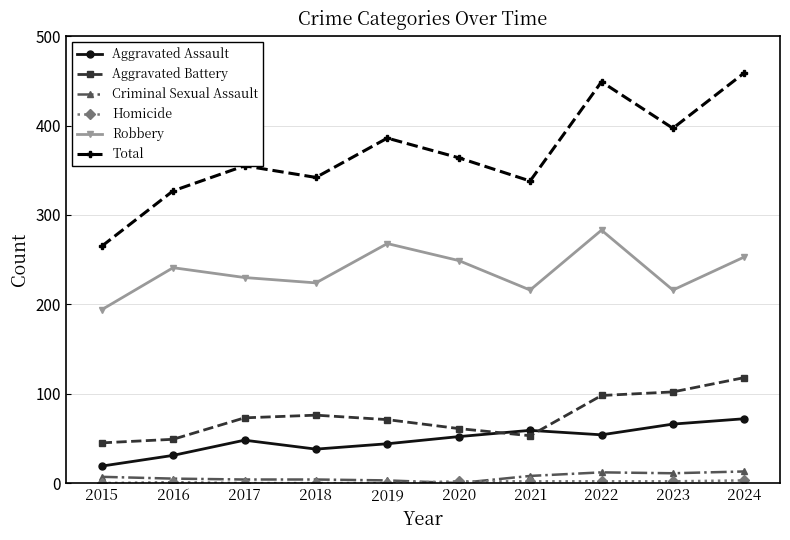

Does the chart display data point markers on the line(s)?

Yes